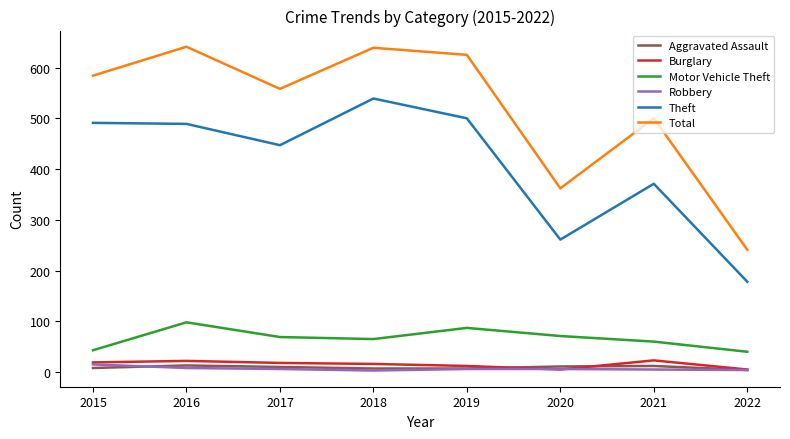

True or false: Aggravated Assault and Motor Vehicle Theft intersect in this chart.

False